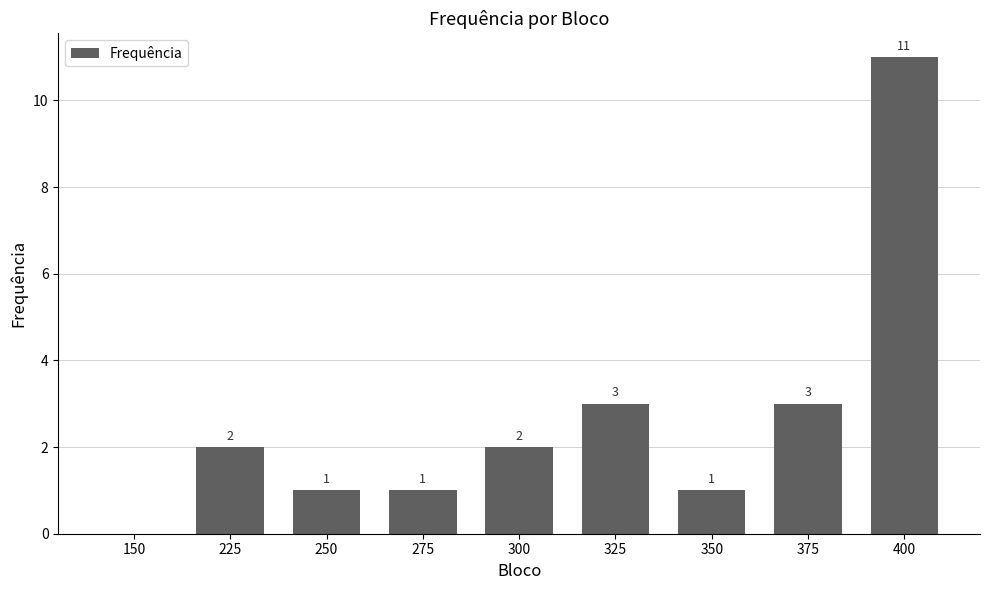

At which category does the chart reach its peak across all series?

400